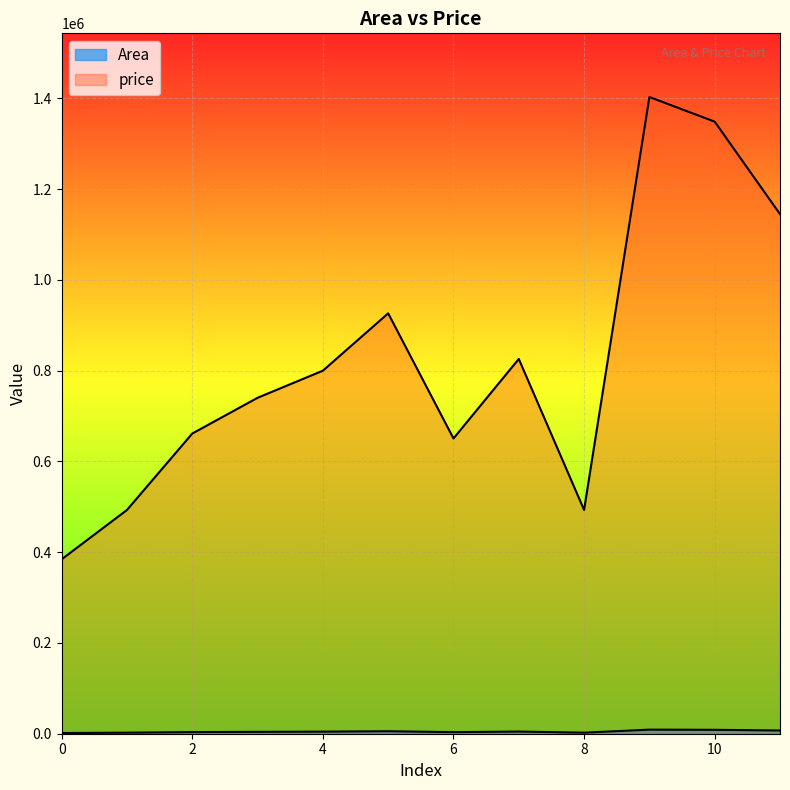

Where does the Area series first go above 4560?

5